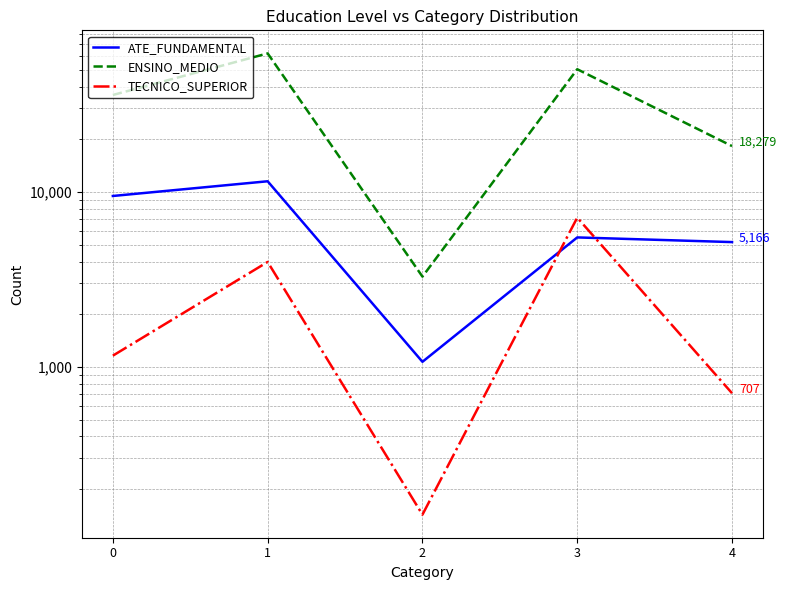

True or false: ENSINO_MEDIO and TECNICO_SUPERIOR cross at least once.

False